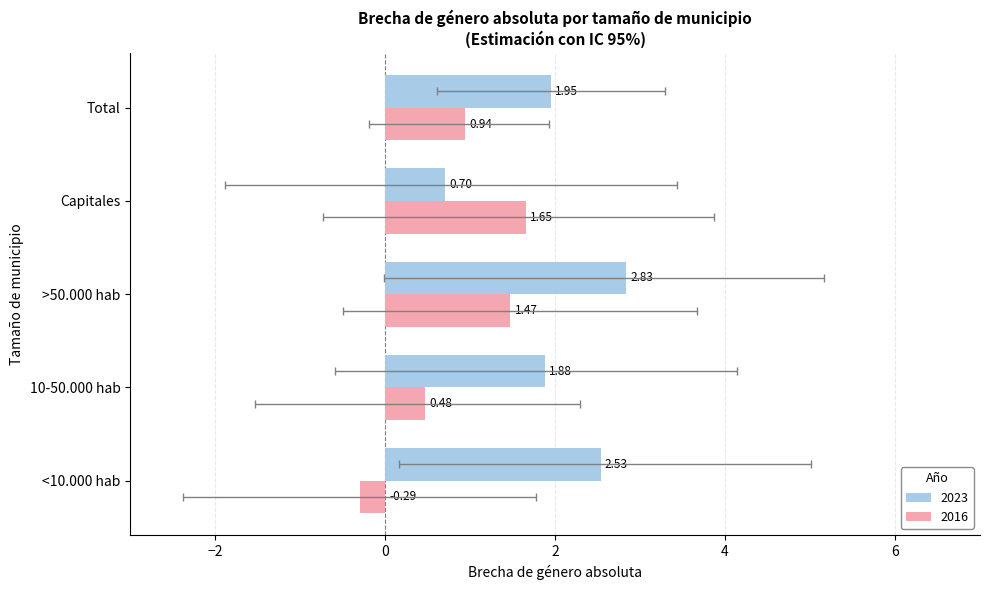

What is the spread (max minus min) of values at Total?

1.0